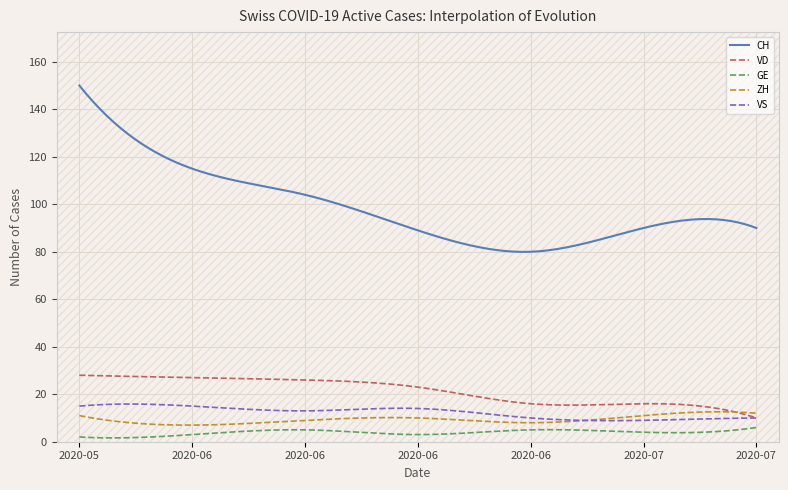

What is the sum of the VD values at 2020-05-31 and 2020-06-21?

51